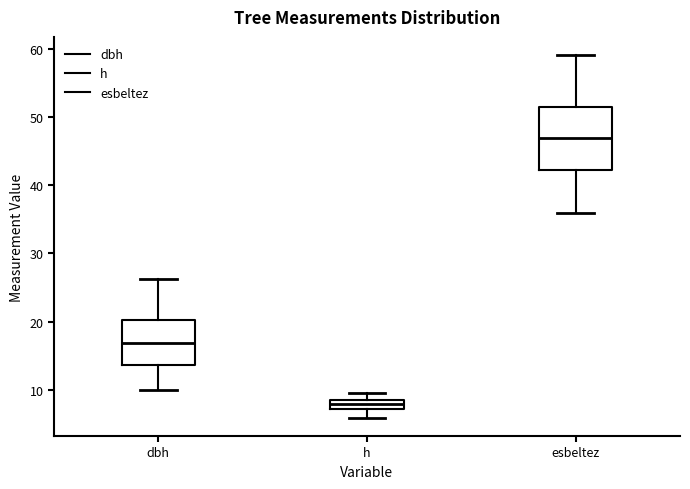

Where does the lower whisker of the box for h end on the y-axis? The values are not printed on the chart, so give them approximately, as read against the axis.

6